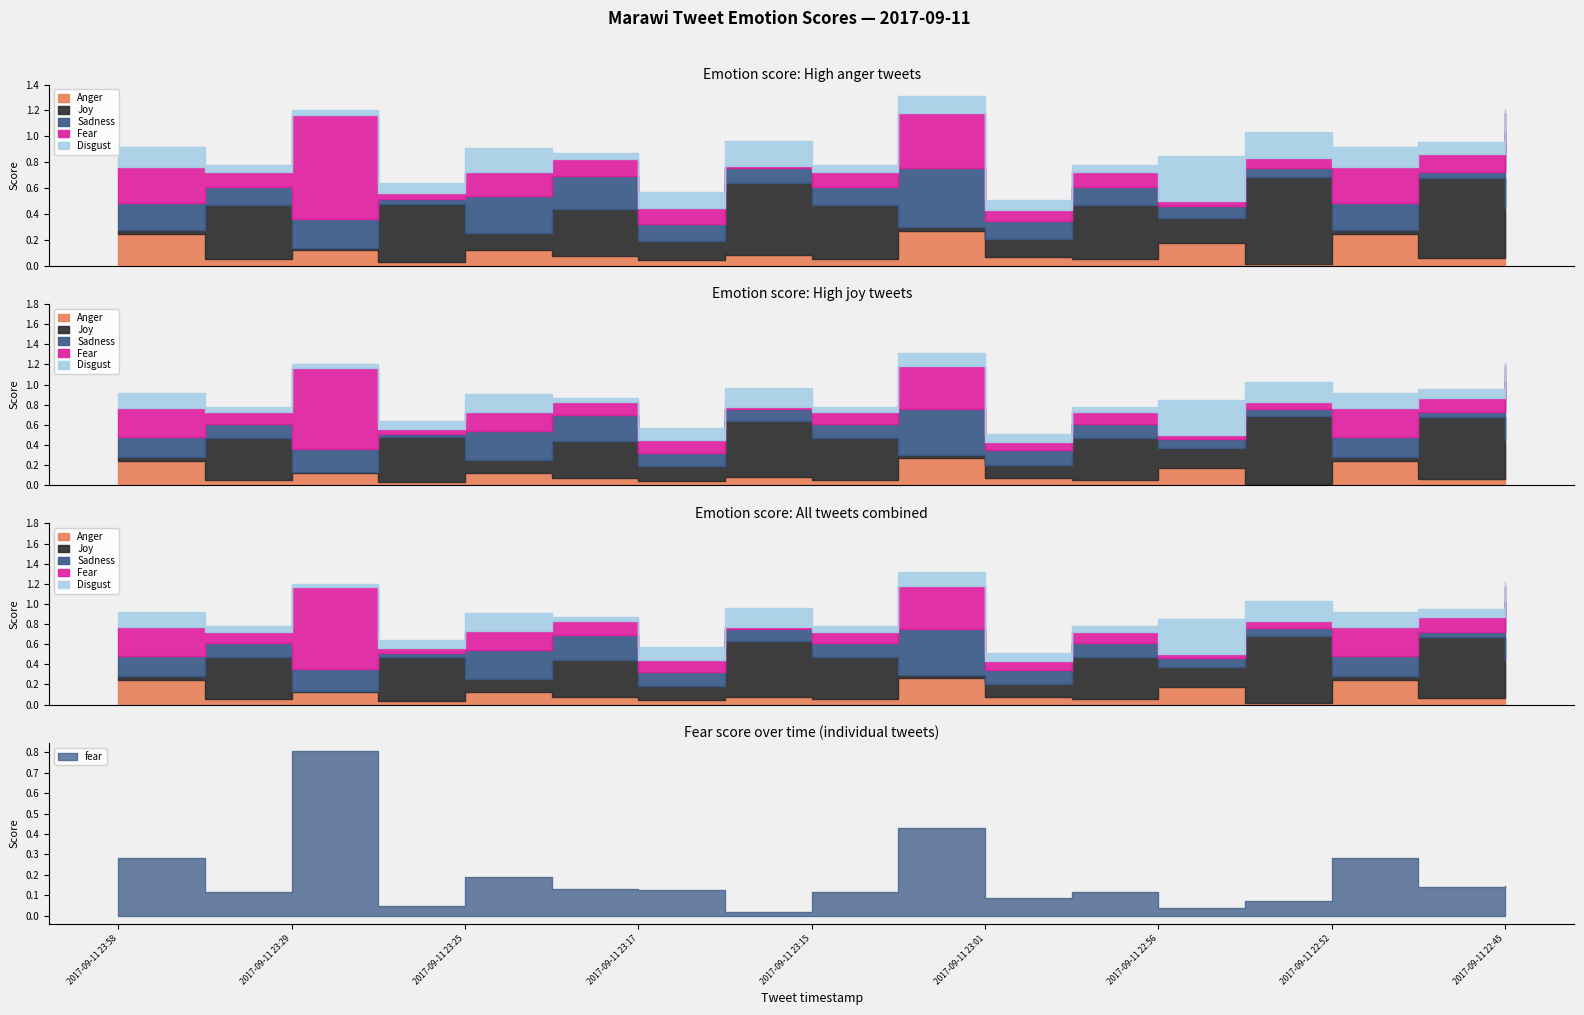

Is it true that fear equals 0.0 at 2017-09-11 23:16?

False